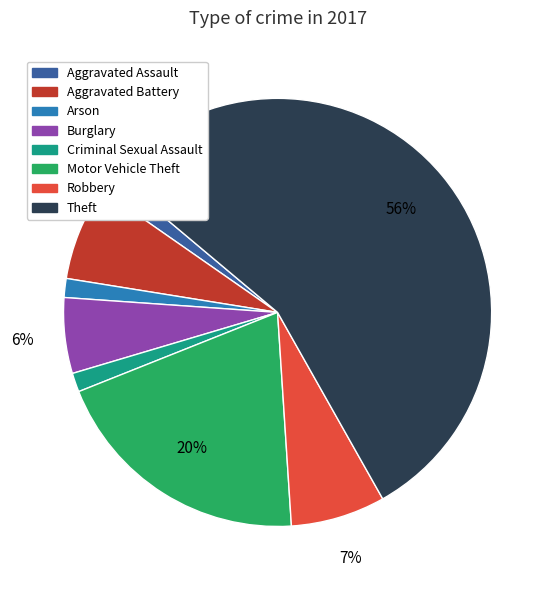

Do Motor Vehicle Theft and Aggravated Battery together represent more than half of the pie?

No